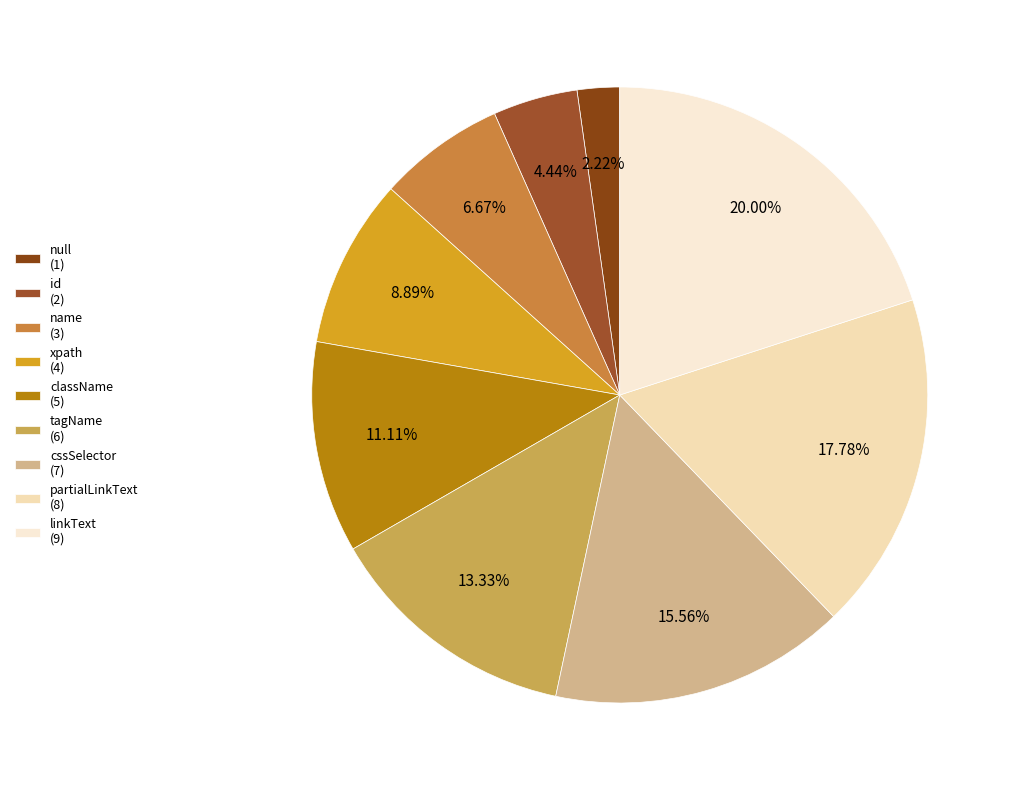

To the nearest percent, what is the difference between the largest and smallest slice percentages?

18%